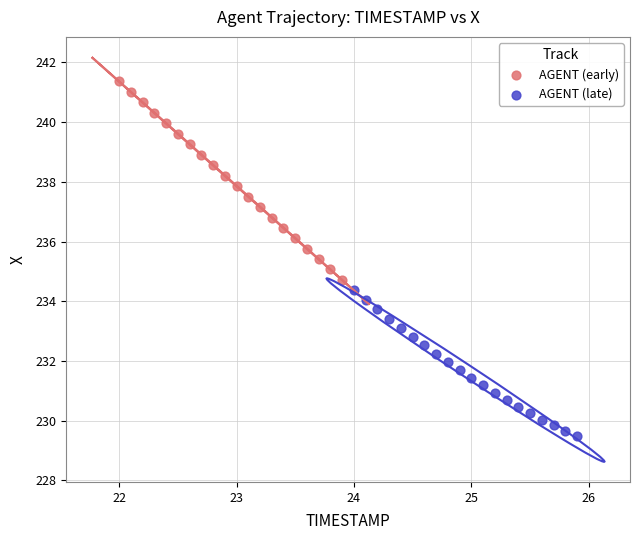

Which series contains the highest Y value?

AGENT (early)